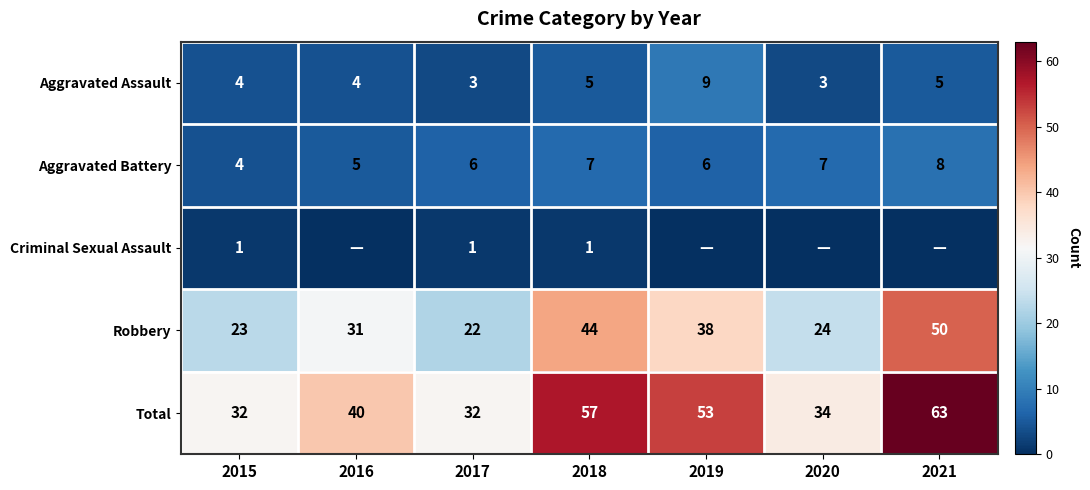

What value does the Robbery series have at 2017?

22